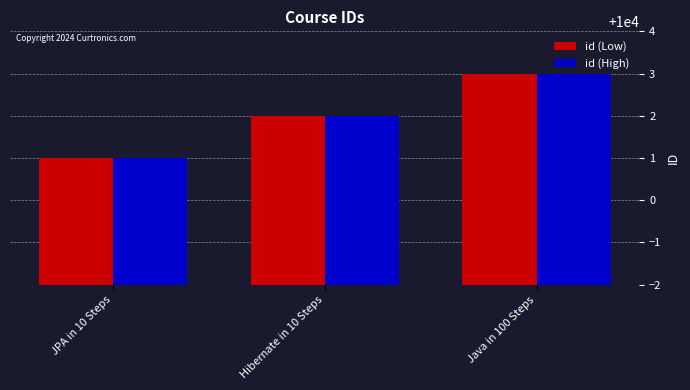

Count the number of data series in this chart.

2